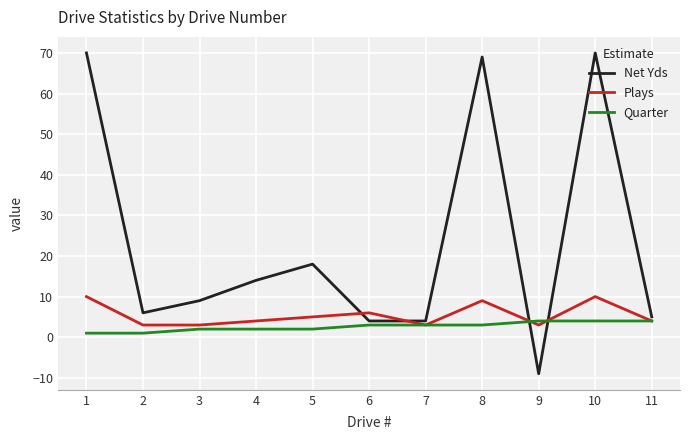

How many intersections are there between Quarter and Net Yds?

2